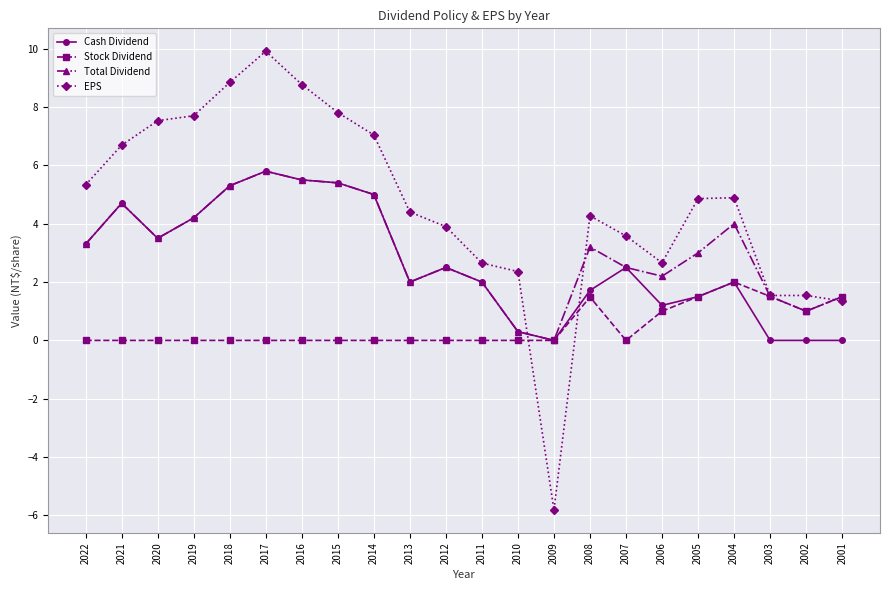

How many series are shown in this chart?

4